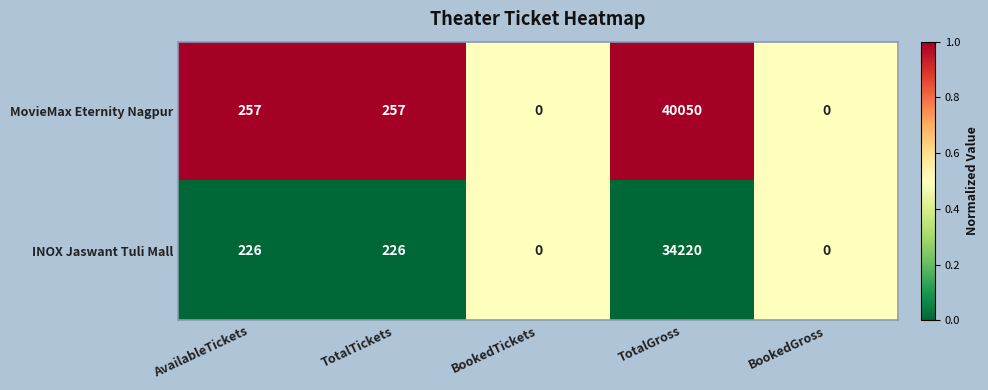

Rank the series by their maximum value, from highest to lowest.

MovieMax Eternity Nagpur, INOX Jaswant Tuli Mall